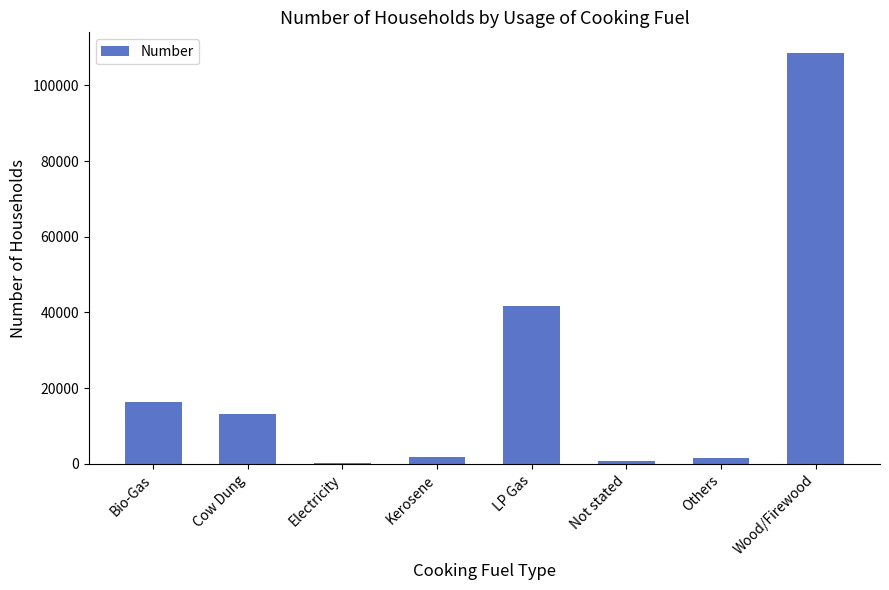

Is it true that the value at Wood/Firewood is 108604?

True